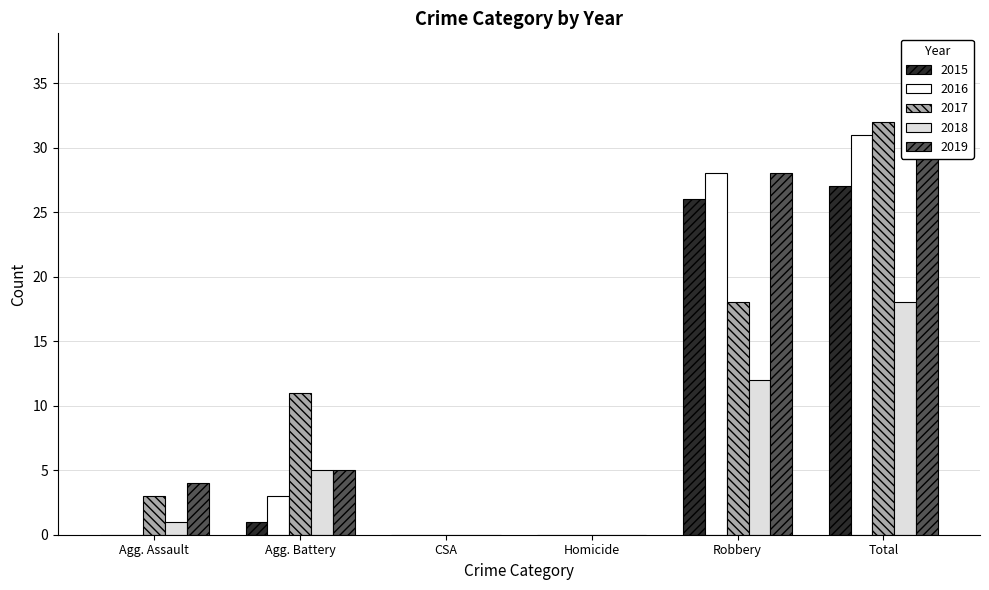

How many positive values does the 2017 series have?

4